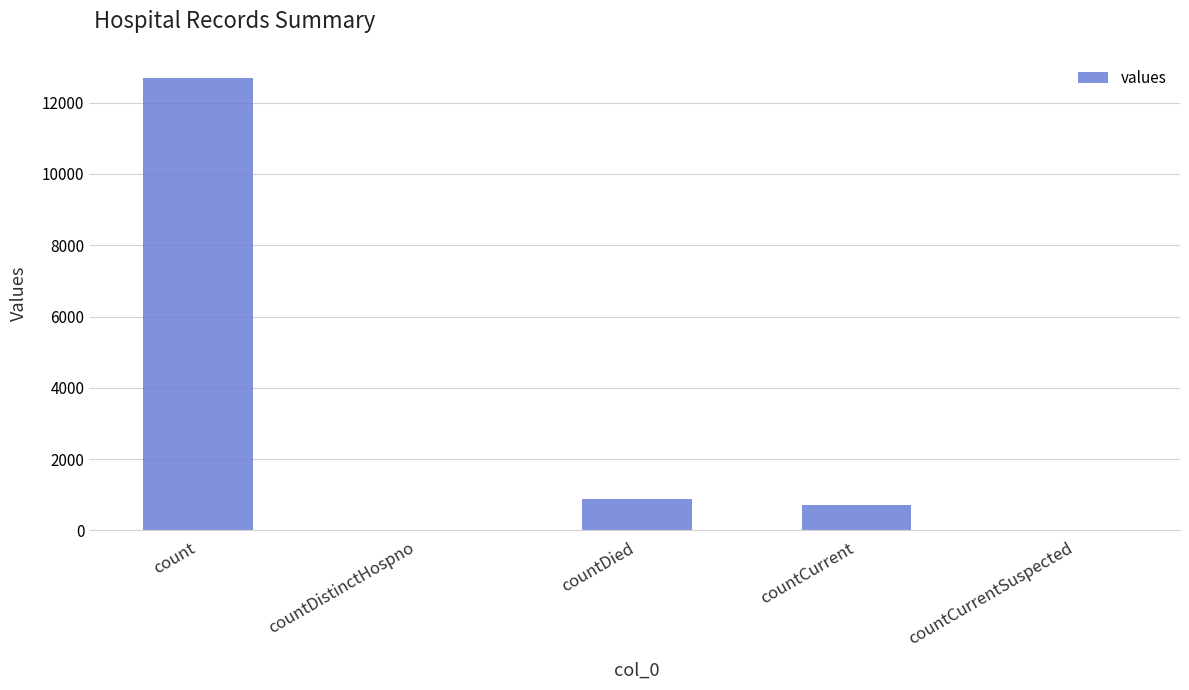

Which has a higher value, countCurrent or count?

count